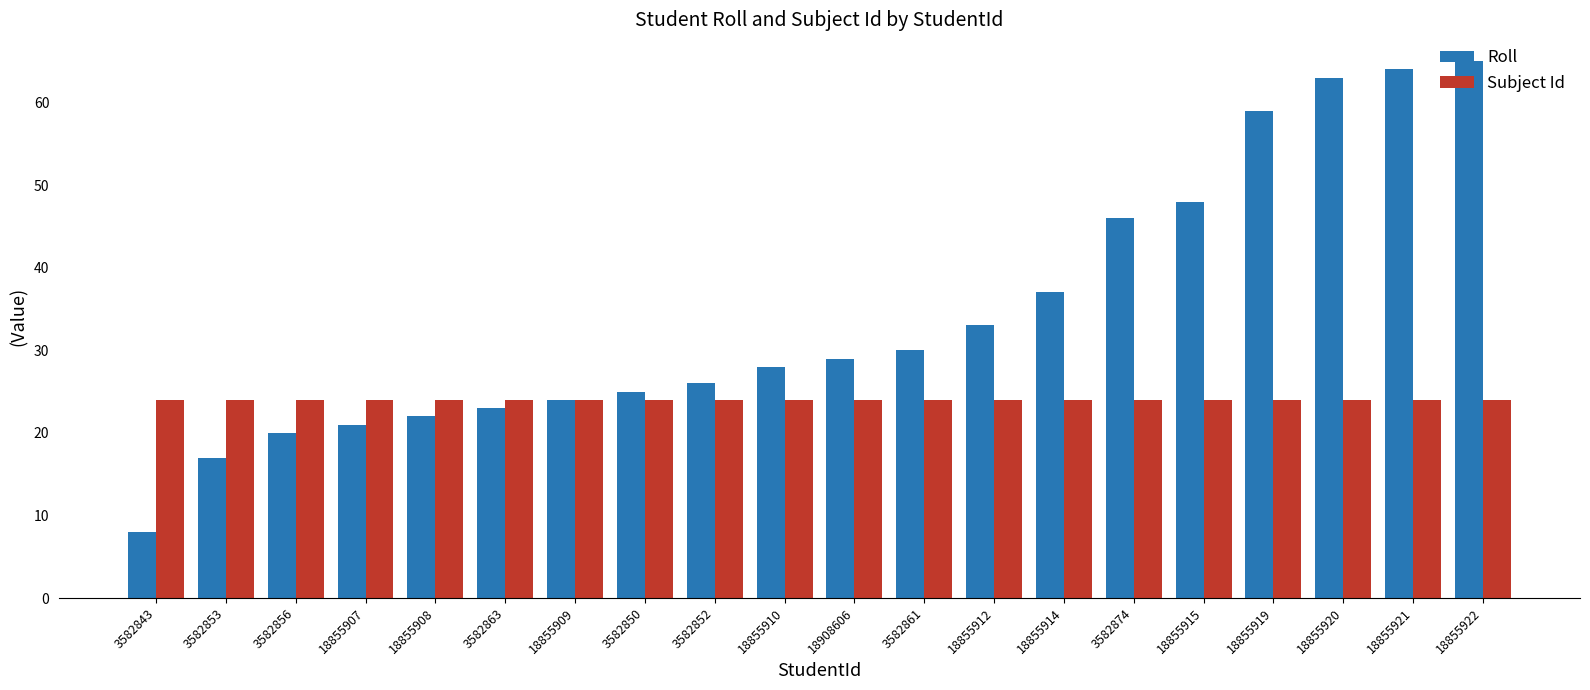

How many groups of bars are there?

20